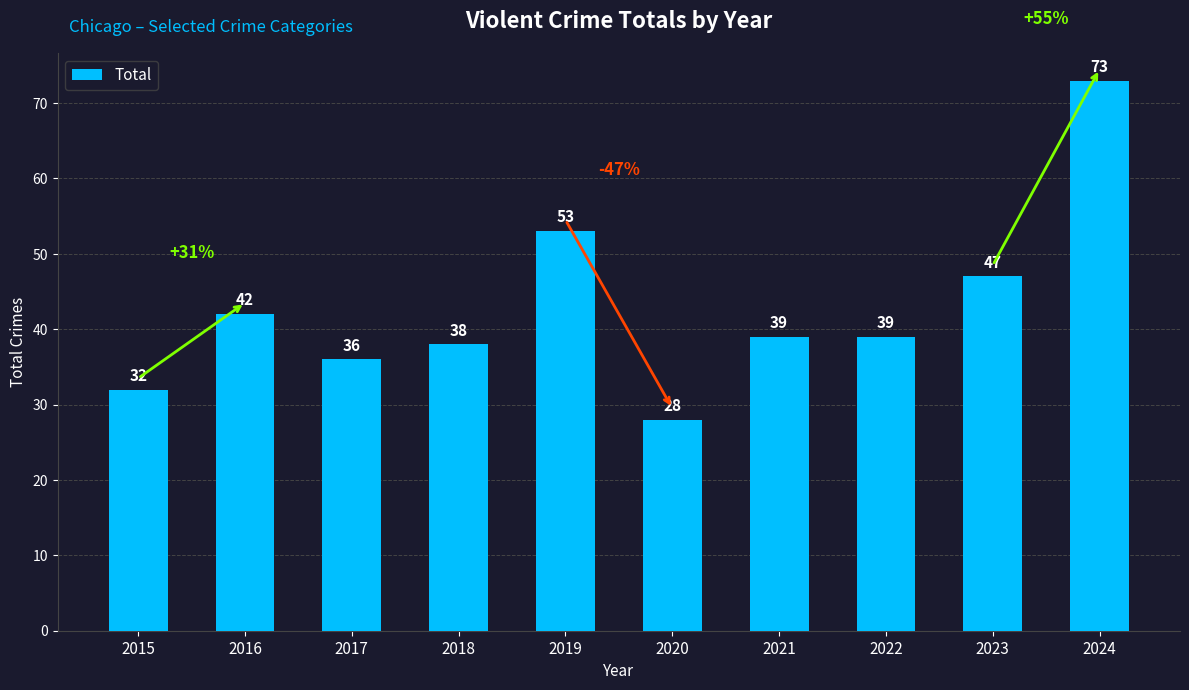

What is the value of the 5th bar from the left?

53